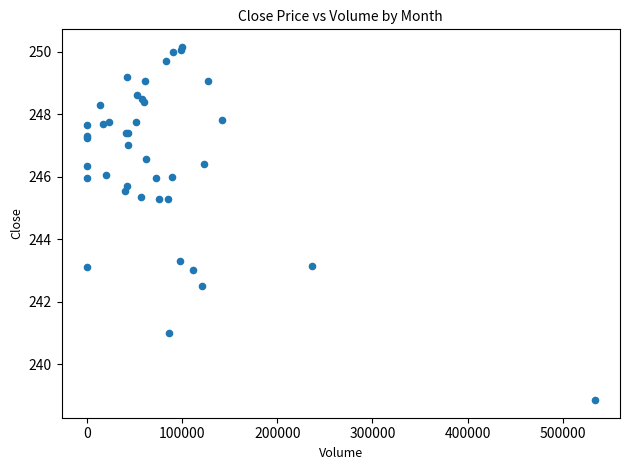

What Y value in the scatter plot is closest to 244?

243.3